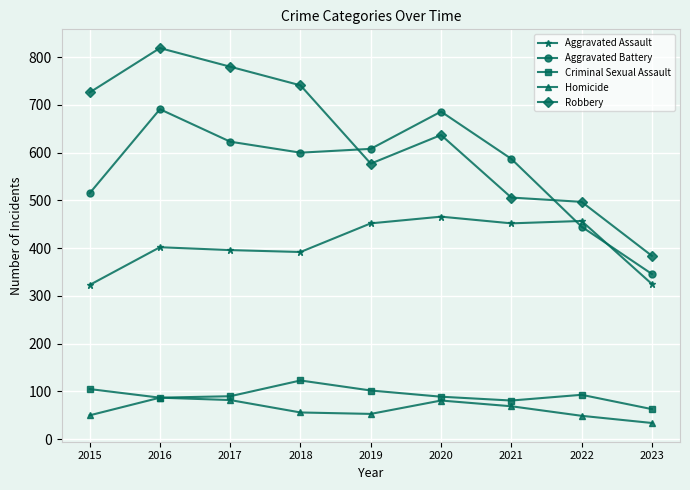

What is the value of the Criminal Sexual Assault point at the 1st from the left?

105